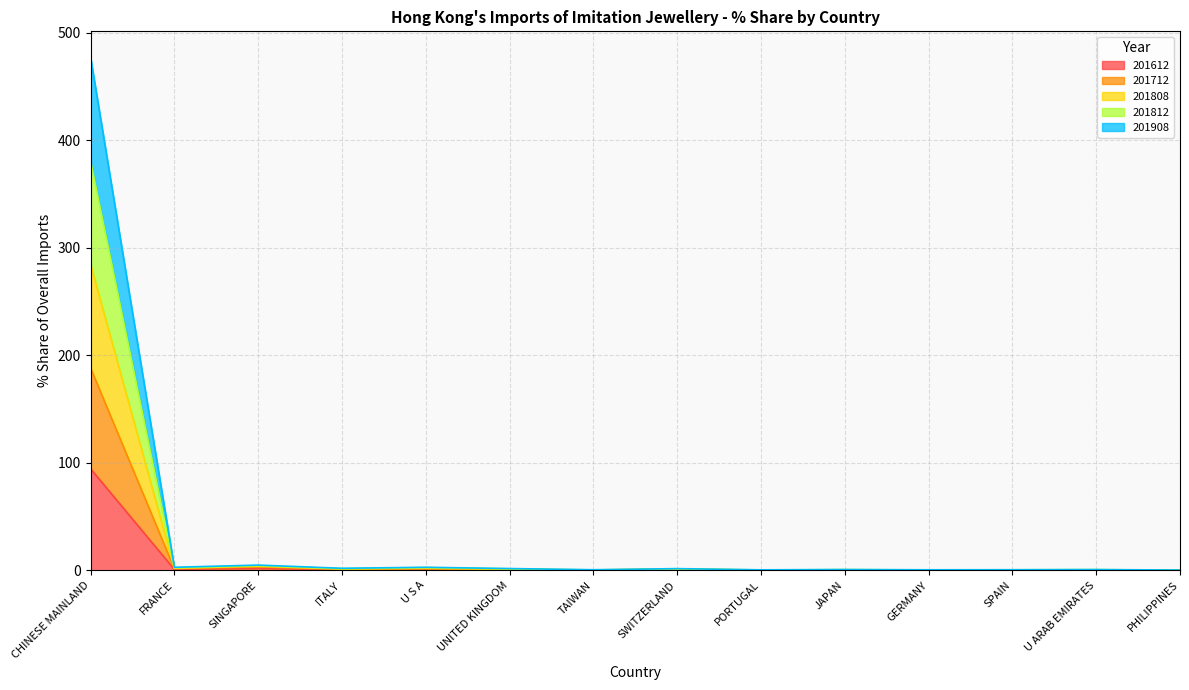

Between SINGAPORE and U ARAB EMIRATES, which is larger?

SINGAPORE